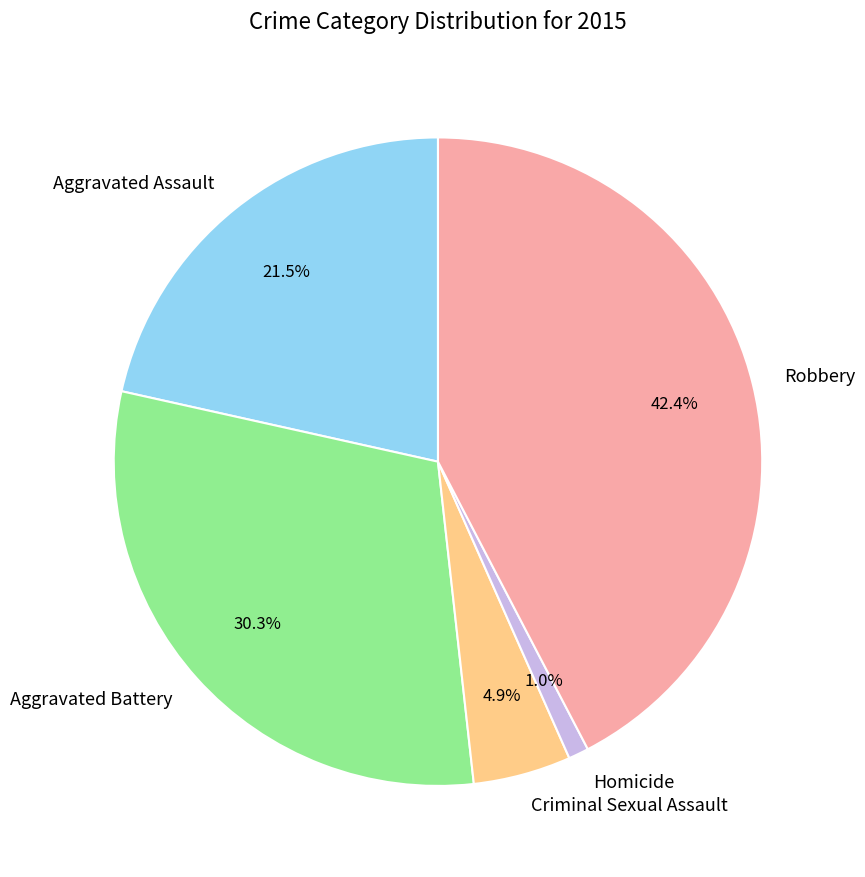

To the nearest percent, what is the average slice percentage?

20%